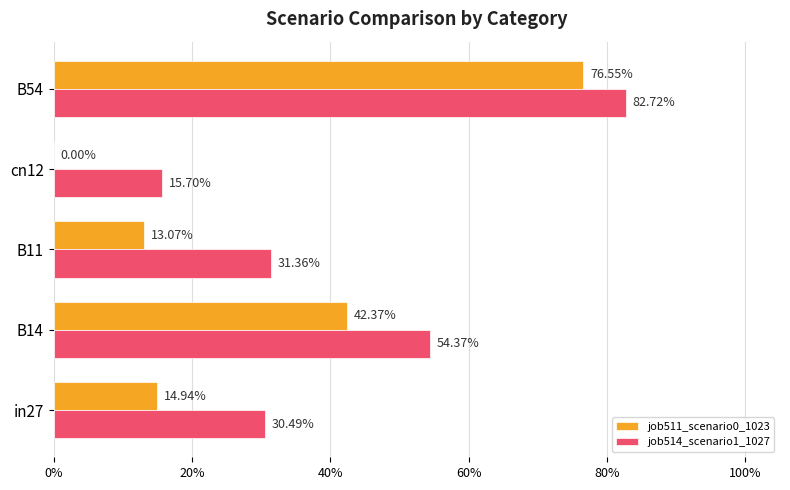

Which series has the largest range (max minus min)?

job511_scenario0_1023